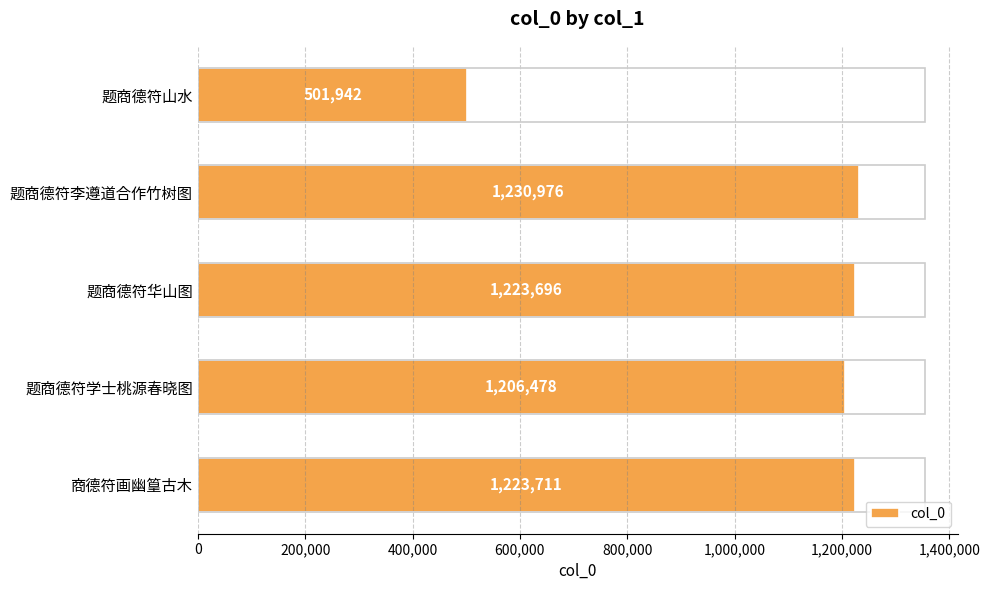

Which label corresponds to the largest value in the chart?

题商德符李遵道合作竹树图